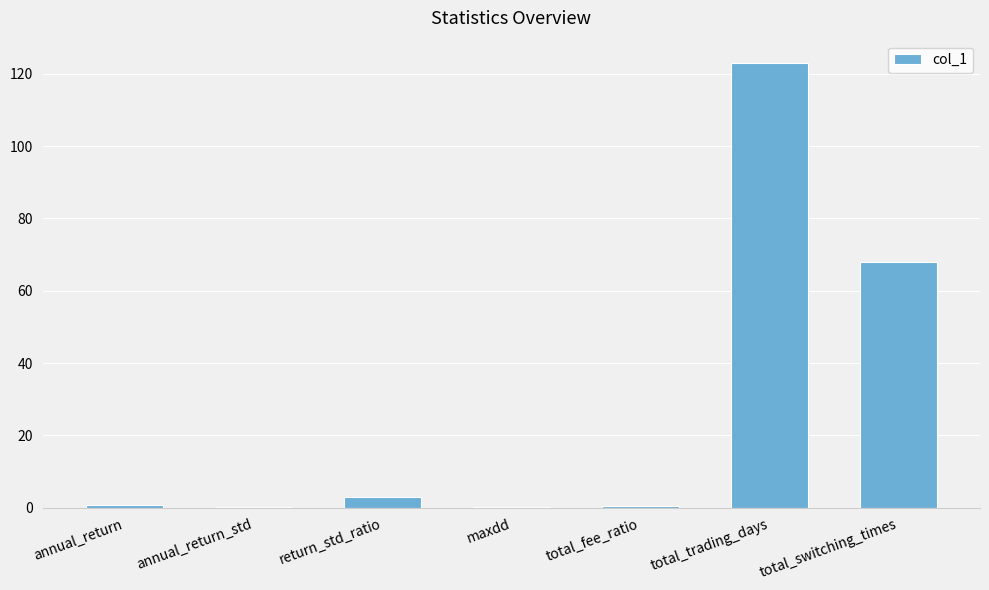

Is it true that the value at total_trading_days is 123.0?

True